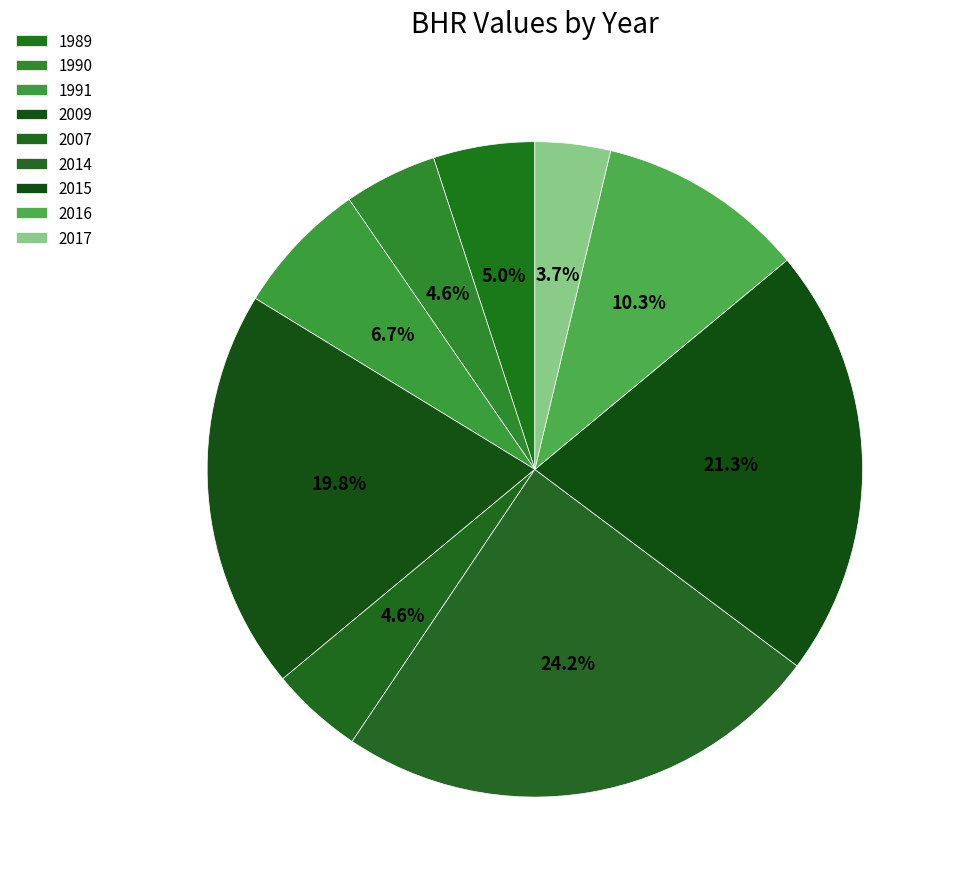

To the nearest percent, what is the difference between the largest and smallest slice percentages?

20%